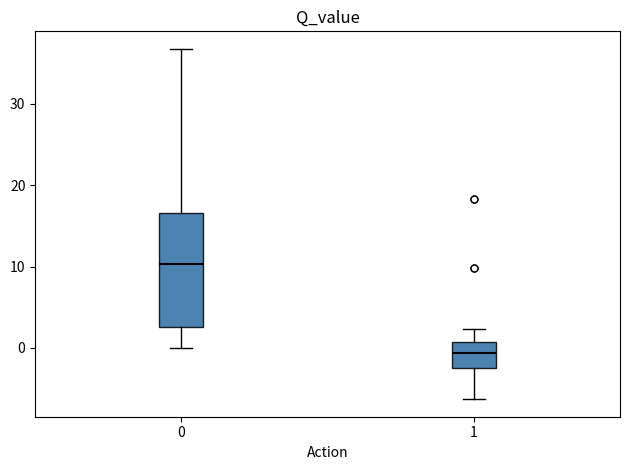

Reading left to right, read every box against the y-axis: the position of its median line, the range the box covers, and the ends of its whiskers. The values are not printed on the chart, so give them approximately, as read against the axis.

0: median 10, box 3 to 17, whiskers 0 to 37
1: median -1, box -2 to 1, whiskers -6 to 2